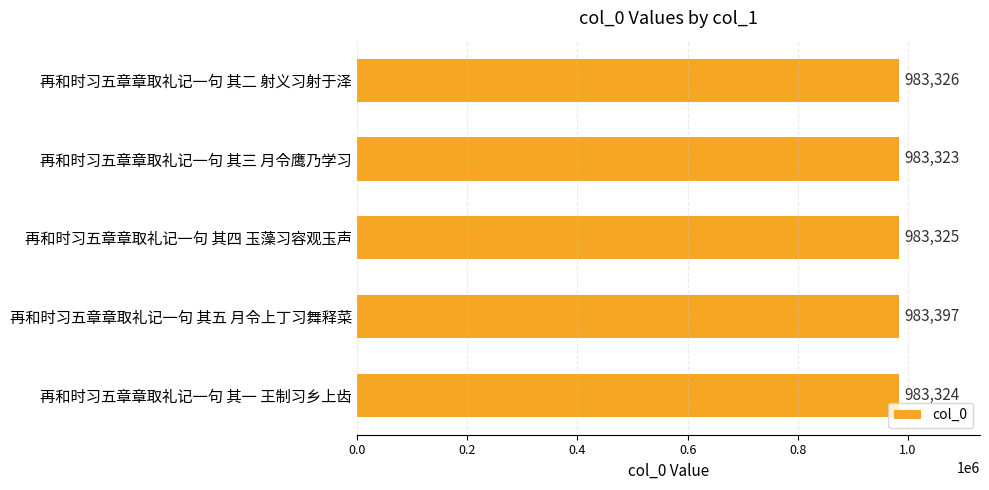

At which category does the chart reach its peak across all series?

再和时习五章章取礼记一句 其五 月令上丁习舞释菜